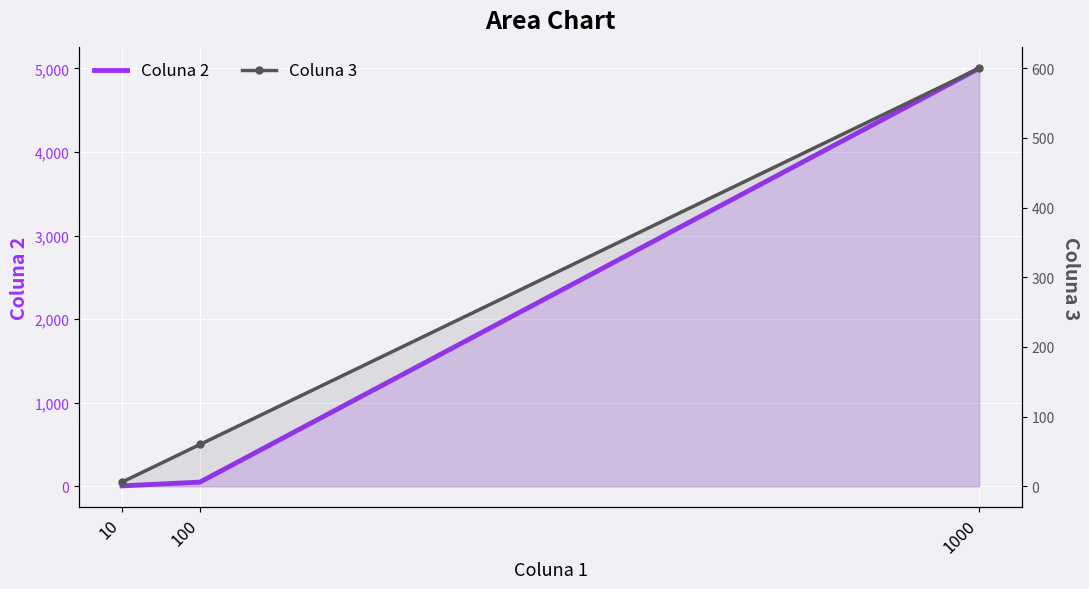

At how many categories does at least one series exceed 4391?

1